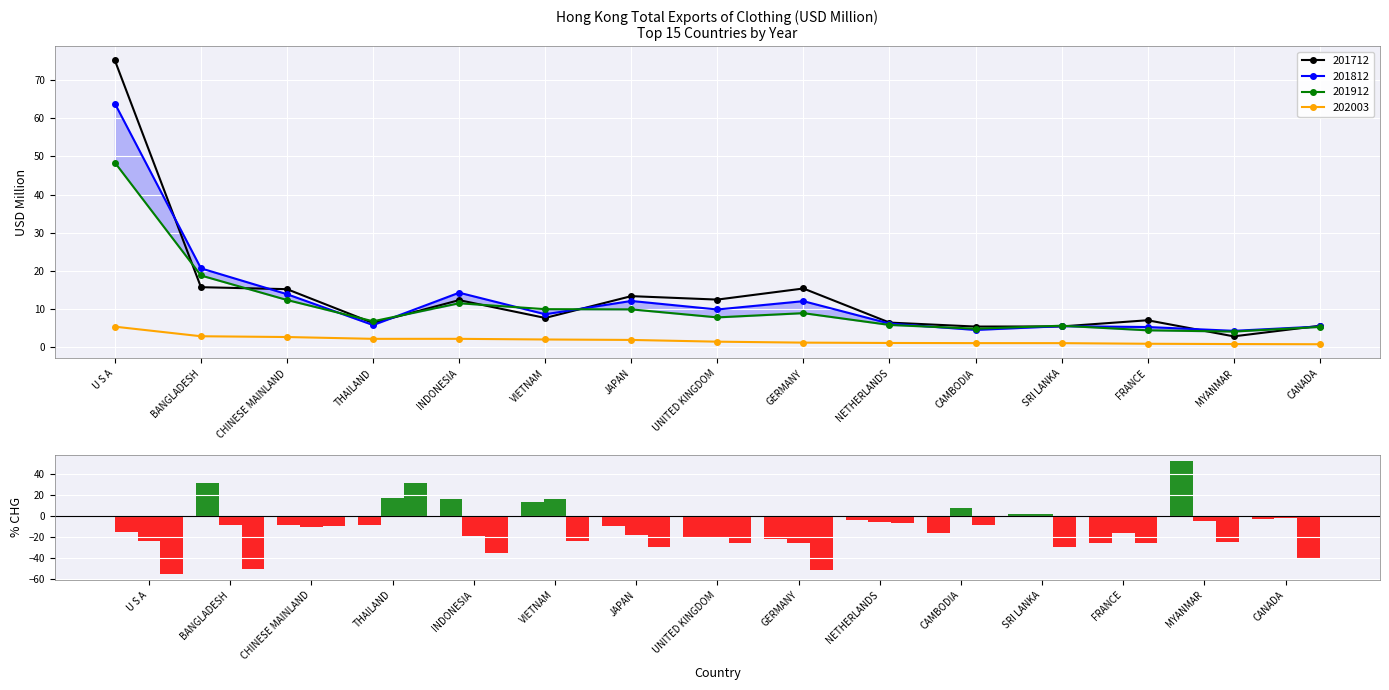

What is the value of the % CHG 201812 bar at the 15th from the left?

-3.2